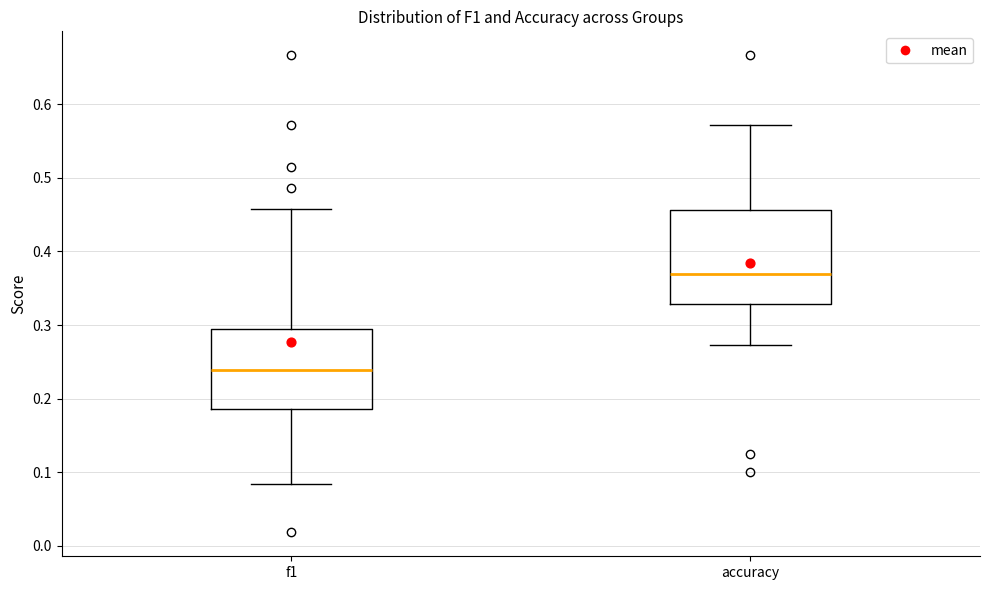

Which box's median line is the lowest?

f1